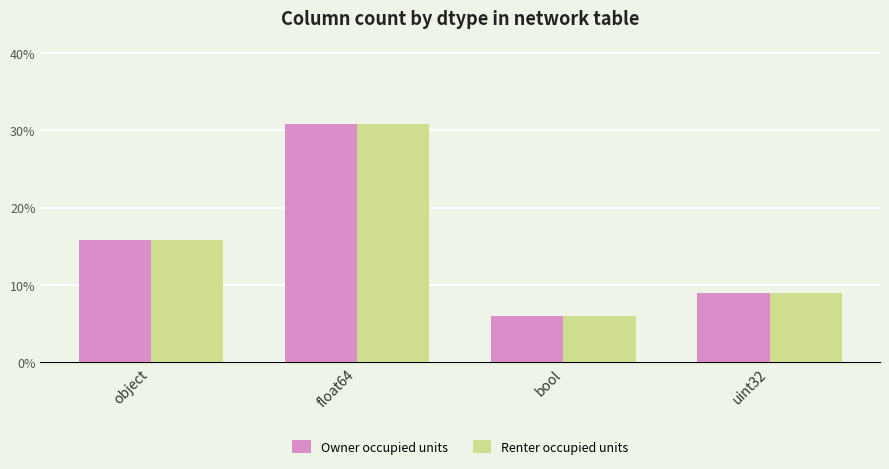

What is the total value across all series at uint32?

18